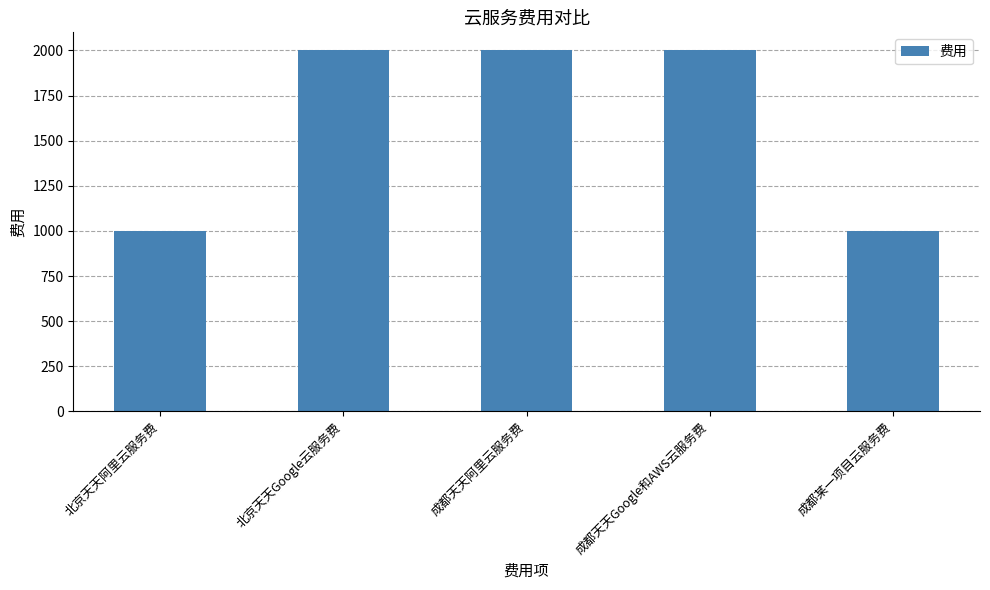

What is the maximum value shown in the chart?

2000